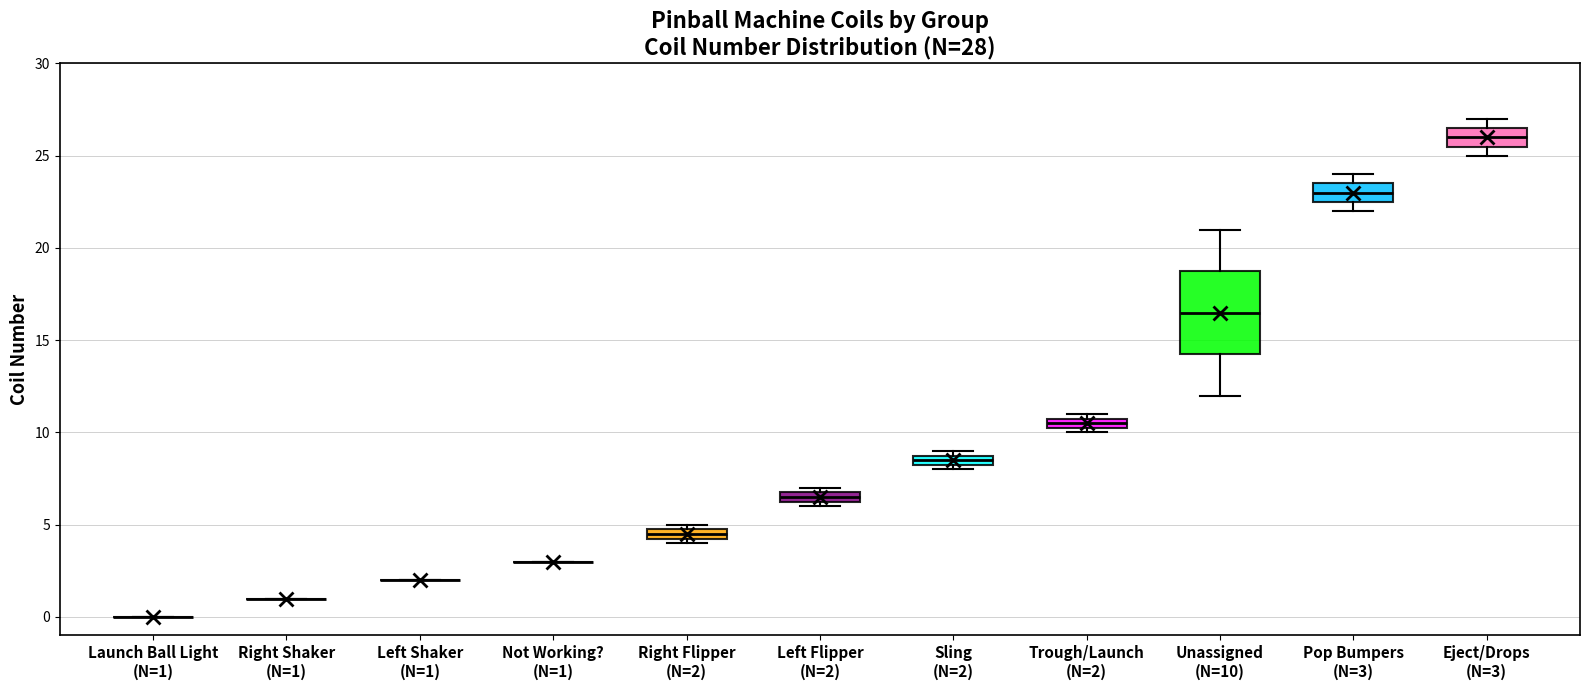

Which box is the tallest, from its lower edge to its upper edge?

Unassigned (N=10)